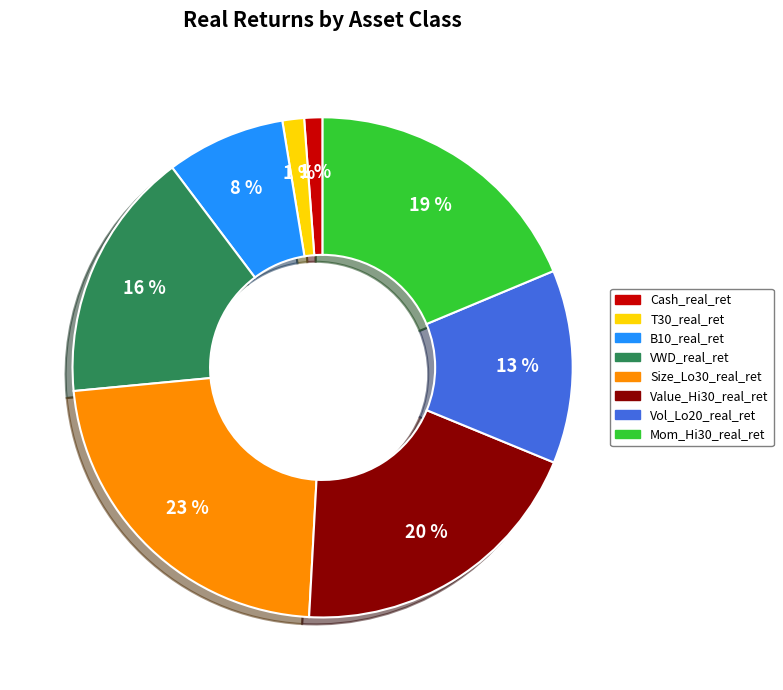

Count the number of slices in the pie.

8